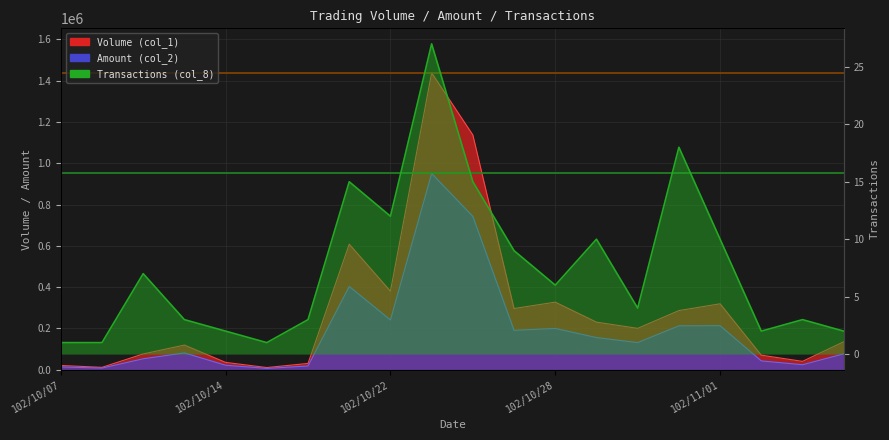

What value does the Transactions (col_8) series have at 102/10/30, to the nearest 5?

5